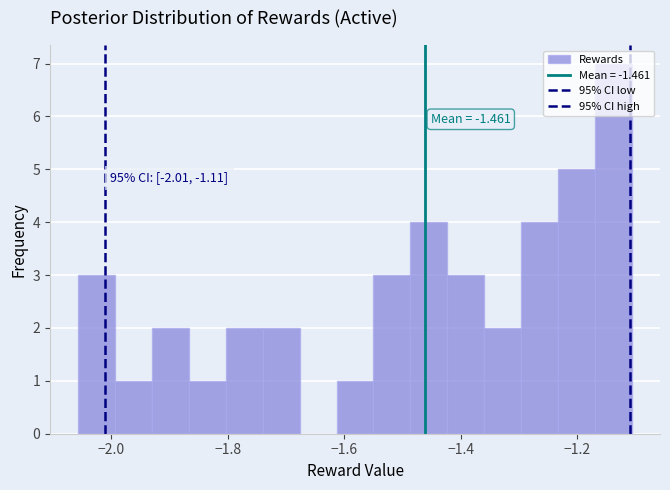

Around what value on the x-axis is the tallest bar? Give the approximate position of its centre, as read against the axis.

-1.14